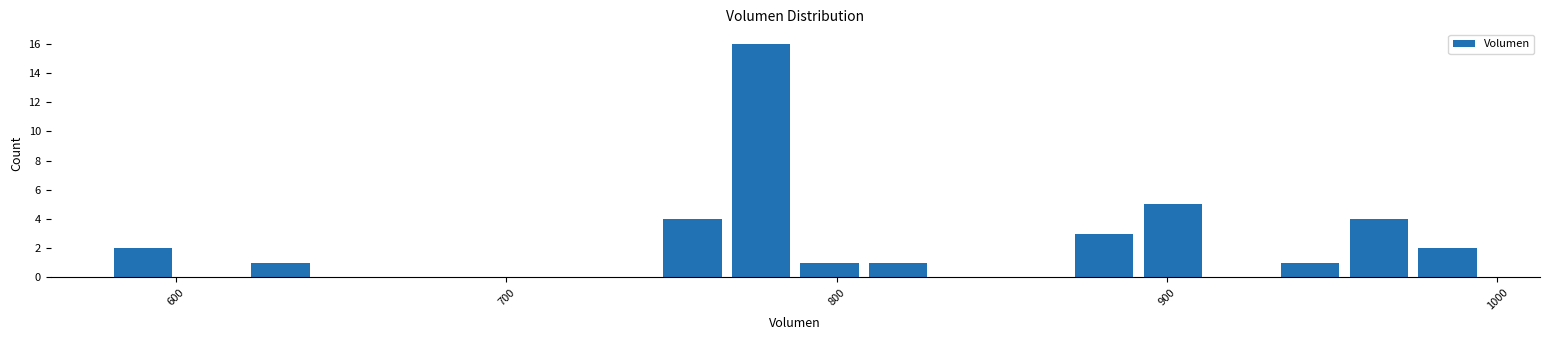

Read against the x-axis, roughly where is the centre of the tallest bar?

780